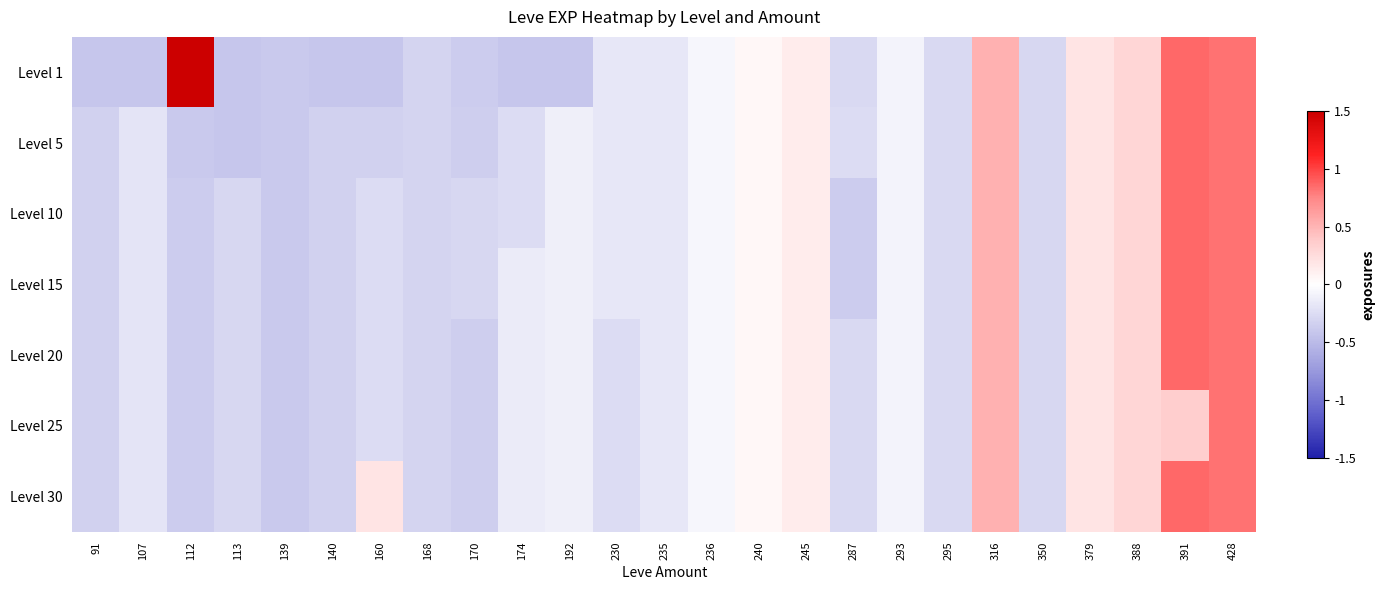

At which category is the sum across all series the highest?

112